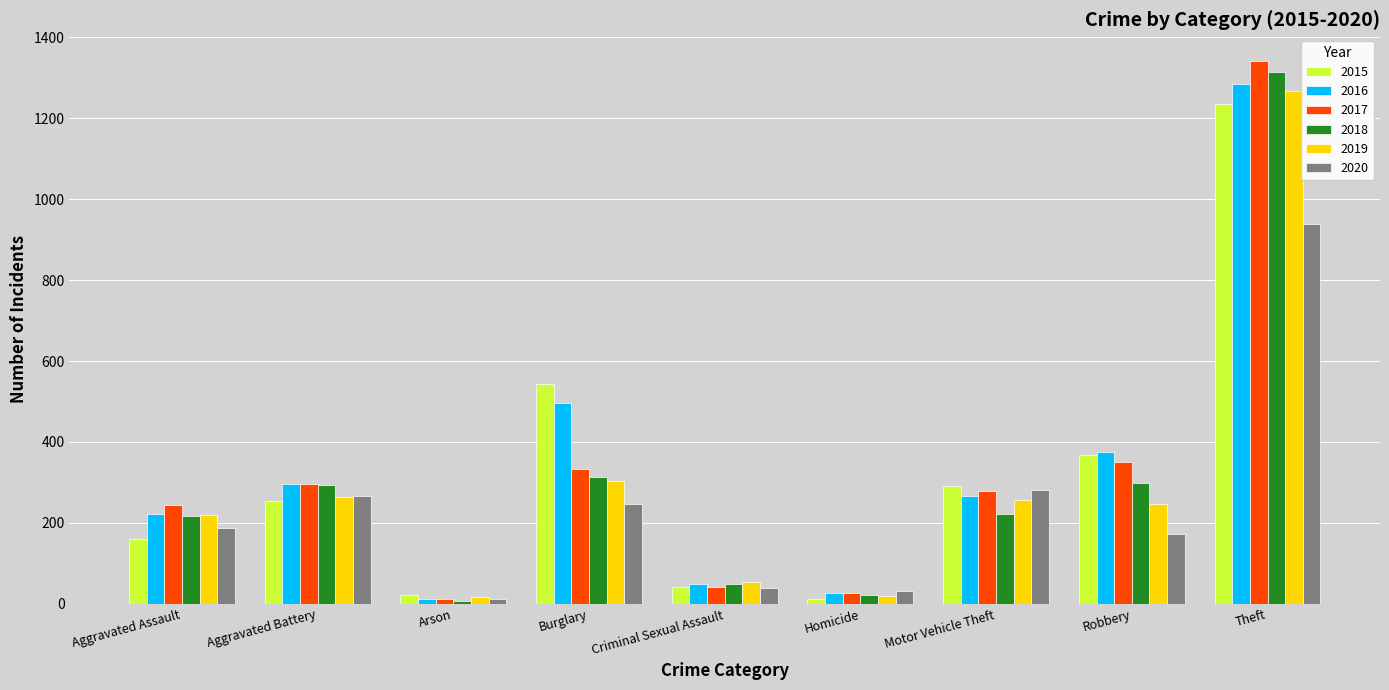

What is the greatest value displayed?

1340